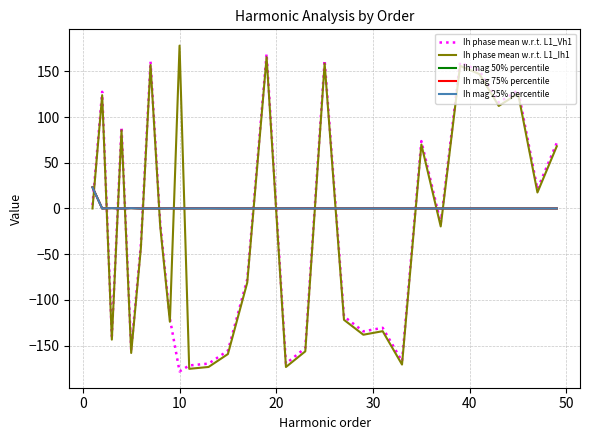

What is the highest value of the Ih phase mean w.r.t. L1_Ih1 series?

178.1